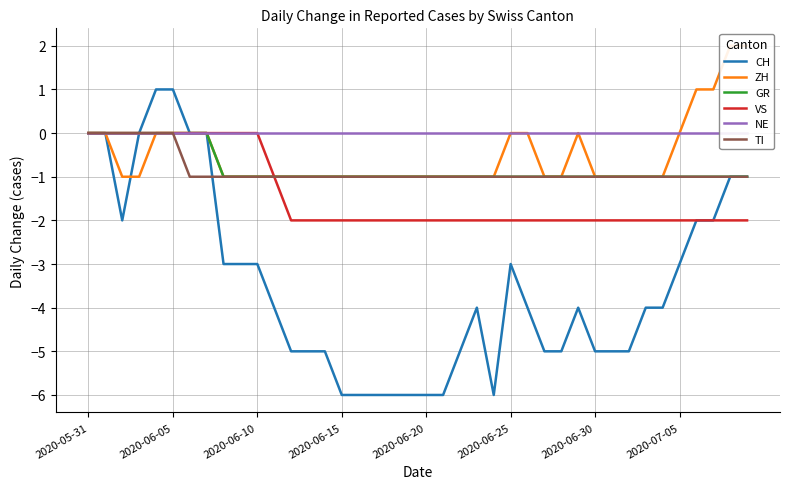

What are all the series names shown in the legend?

CH, ZH, GR, VS, NE, TI